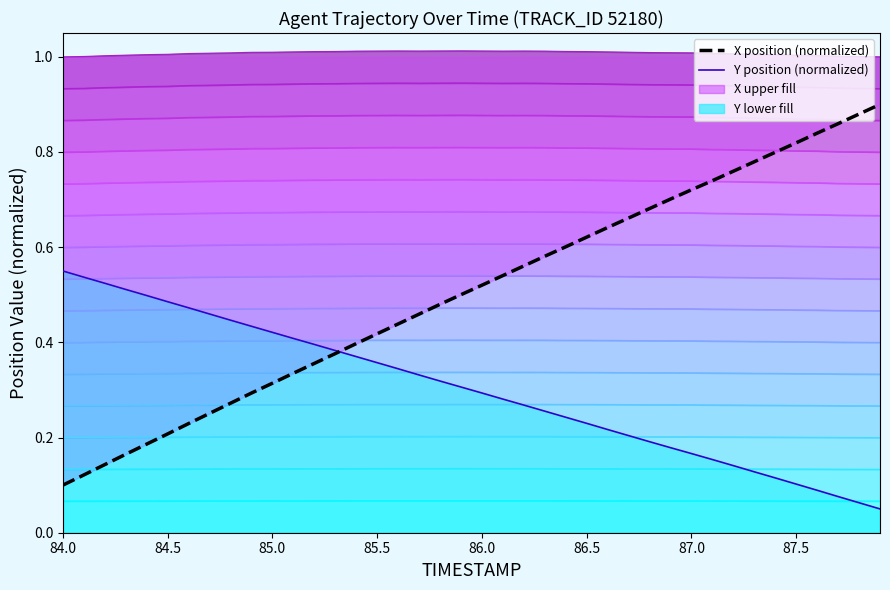

Rank the series by their average value, from lowest to highest.

Y position (normalized), X position (normalized)